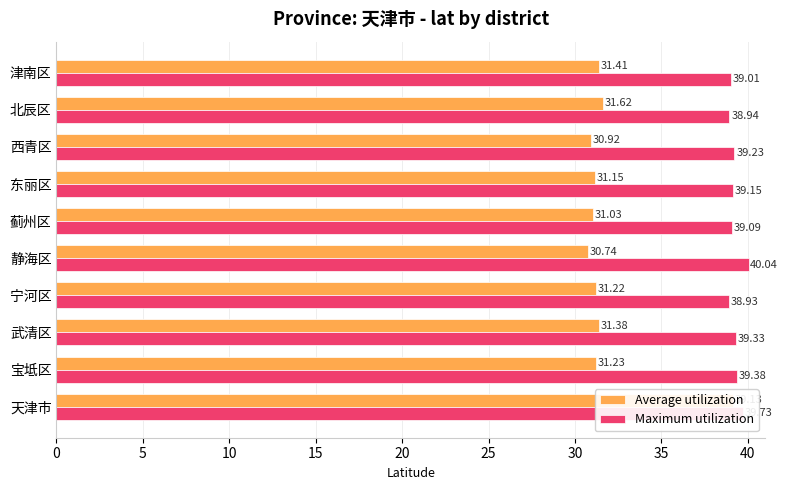

True or false: Average utilization has a value of 42.3 at 25.

False